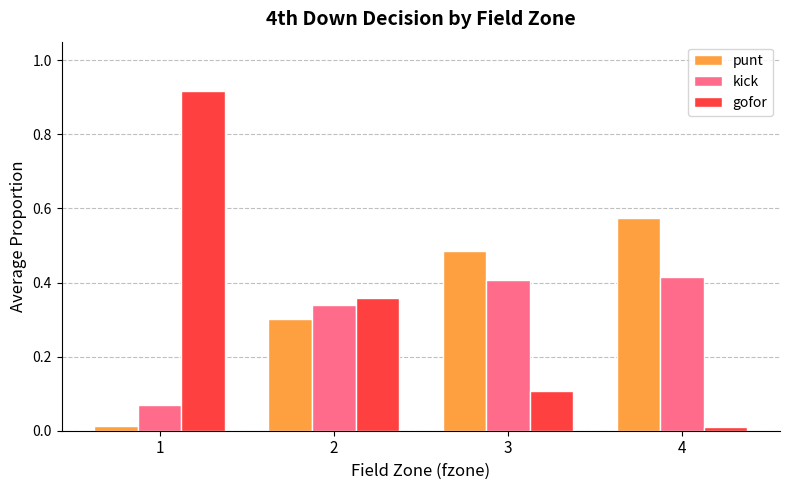

Is it true that kick equals 0.4 at 3?

True